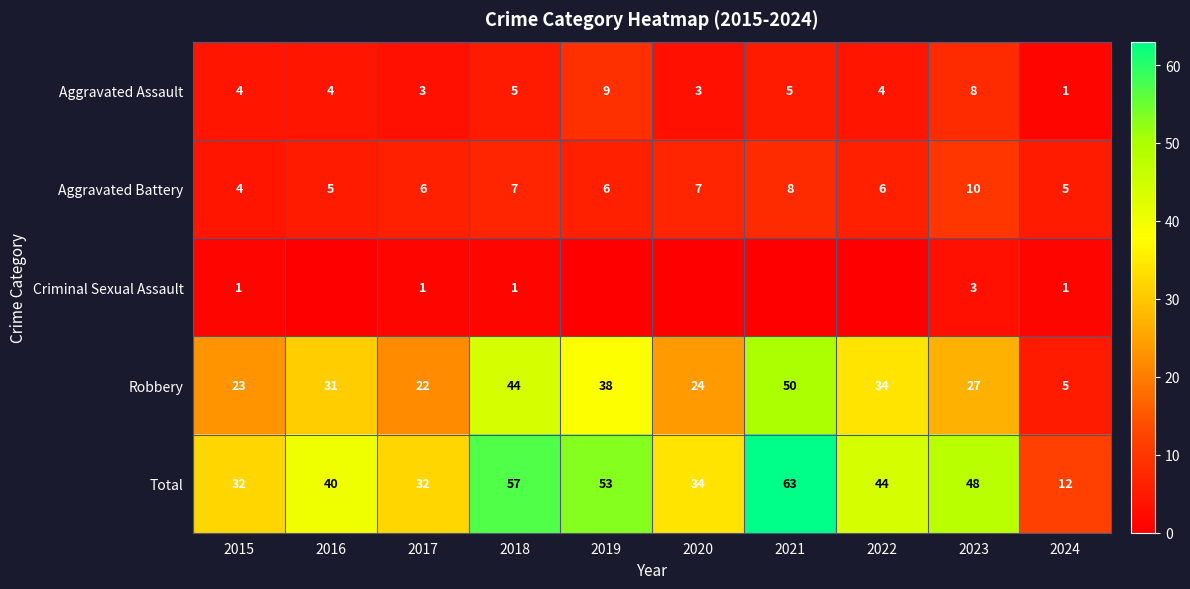

At which category is the sum across all series the highest?

2021